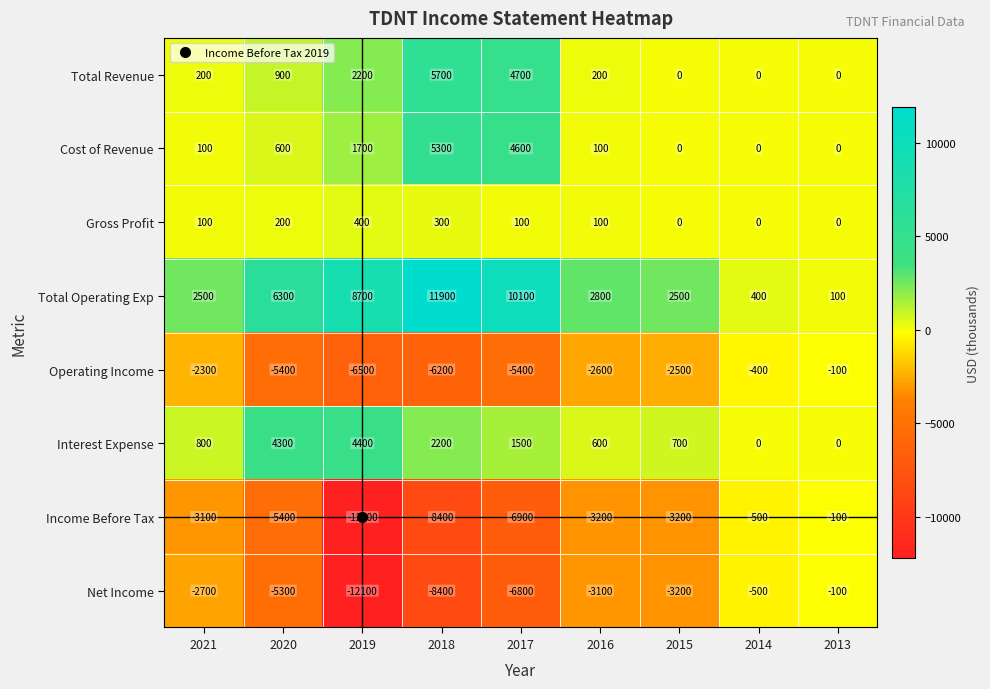

True or false: Total Operating Exp has a value of 1201 at 2016.

False